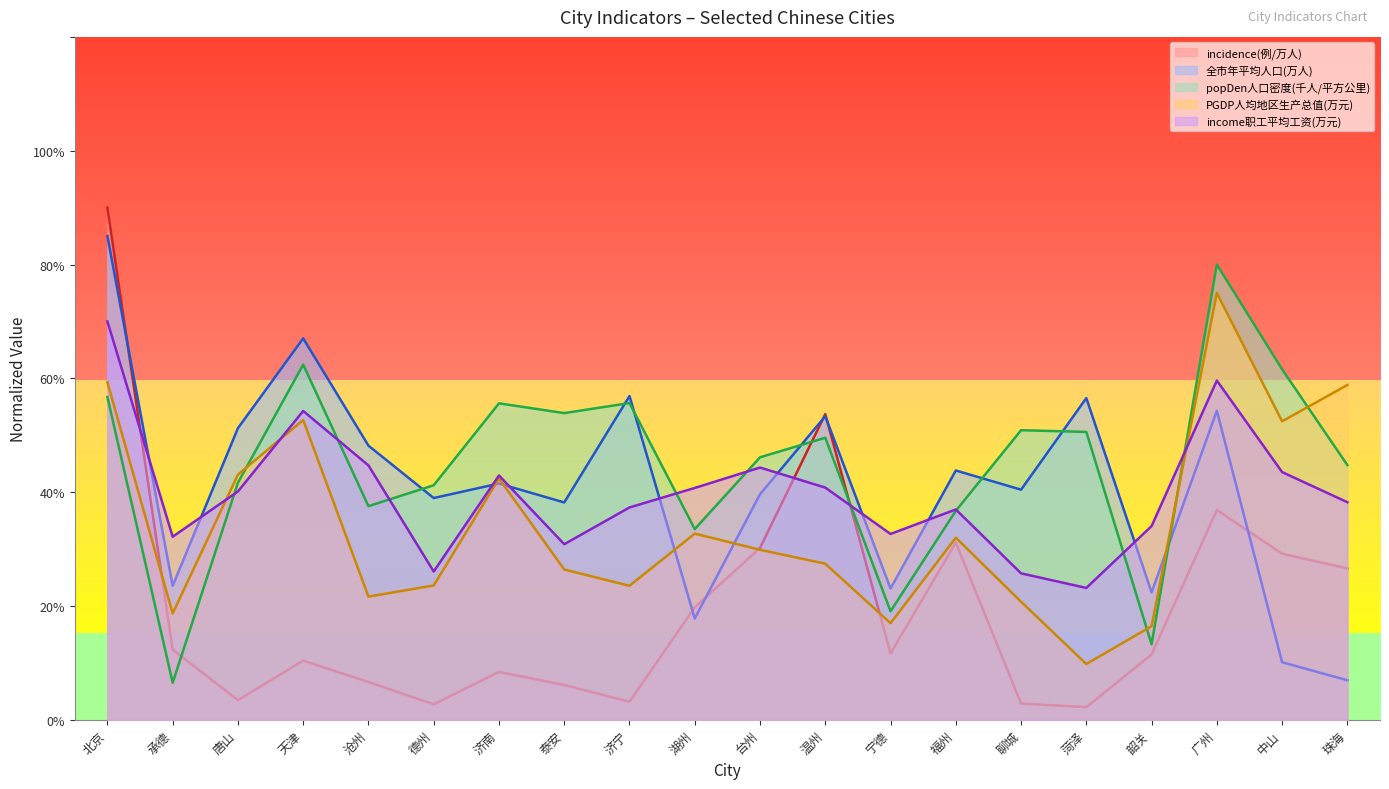

Reading left to right, list all the values displayed in this chart.

incidence(例/万人): 9.0	1.2	0.3	1.0	0.7	0.3	0.8	0.6	0.3	2.0	3.0	5.4	1.2	3.1	0.3	0.2	1.1	3.7	2.9	2.7
全市年平均人口(万人): 8.5	2.4	5.1	6.7	4.8	3.9	4.2	3.8	5.7	1.8	4.0	5.3	2.3	4.4	4.0	5.7	2.2	5.4	1.0	0.7
popDen人口密度(千人/平方公里): 5.7	0.7	4.2	6.2	3.8	4.1	5.6	5.4	5.6	3.4	4.6	5.0	1.9	3.7	5.1	5.1	1.3	8.0	6.2	4.5
PGDP人均地区生产总值(万元): 5.9	1.9	4.3	5.3	2.2	2.4	4.2	2.6	2.4	3.3	3.0	2.7	1.7	3.2	2.1	1.0	1.6	7.5	5.2	5.9
income职工平均工资(万元): 7.0	3.2	4.0	5.4	4.5	2.6	4.3	3.1	3.7	4.1	4.4	4.1	3.3	3.7	2.6	2.3	3.4	6.0	4.4	3.8